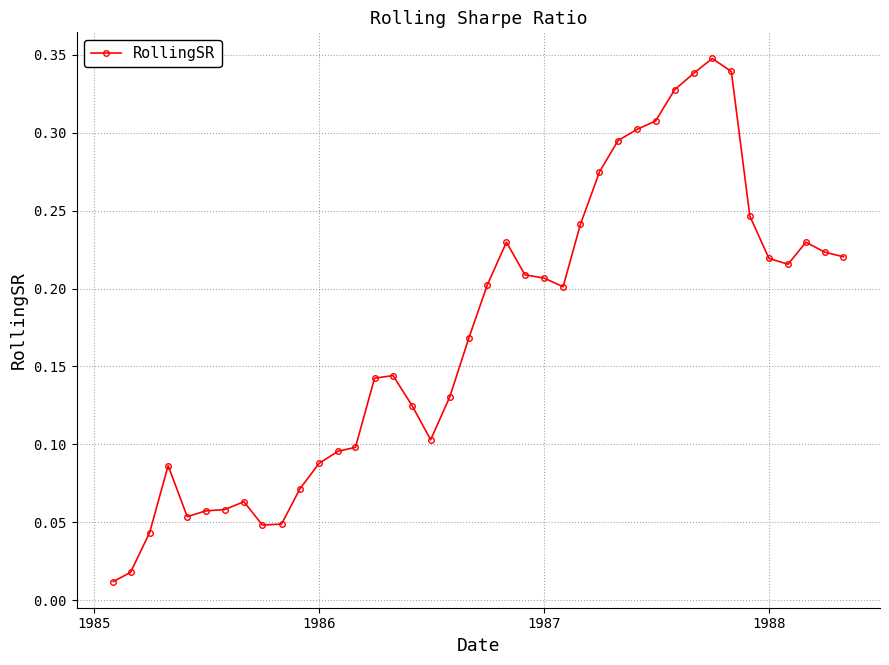

What is the sum of all values?

6.8